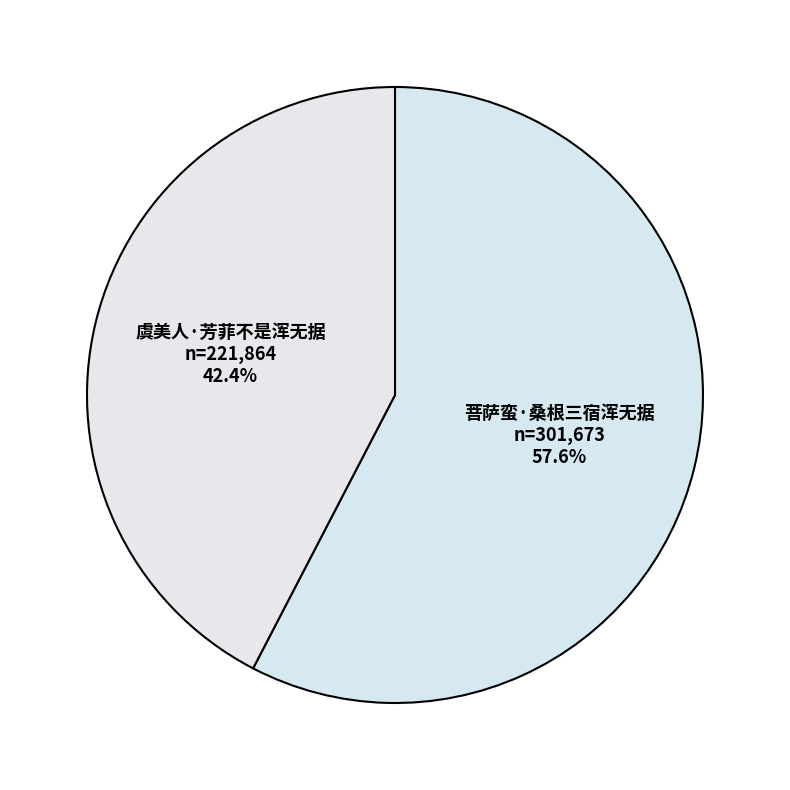

Approximately how many times larger is the value at 菩萨蛮·桑根三宿浑无据 compared to 虞美人·芳菲不是浑无据?

1.4